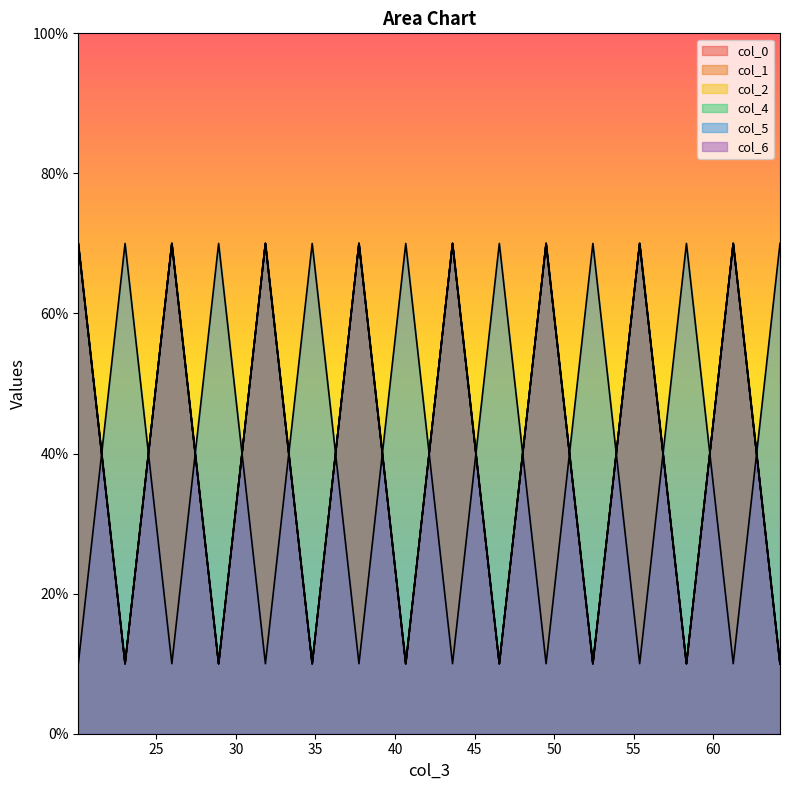

How many interior local valleys does the col_5 series have?

7